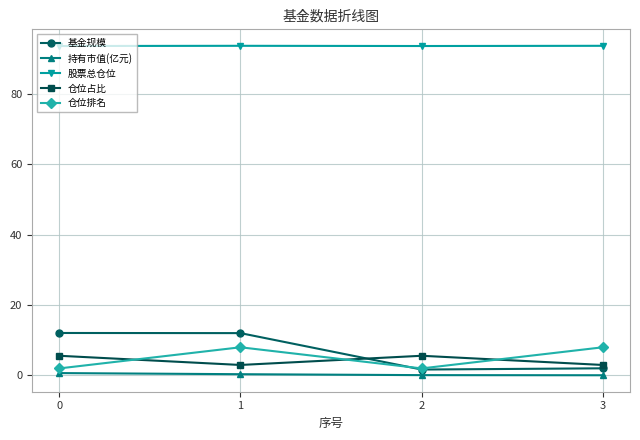

What is the lowest value of the 仓位排名 series?

2.0